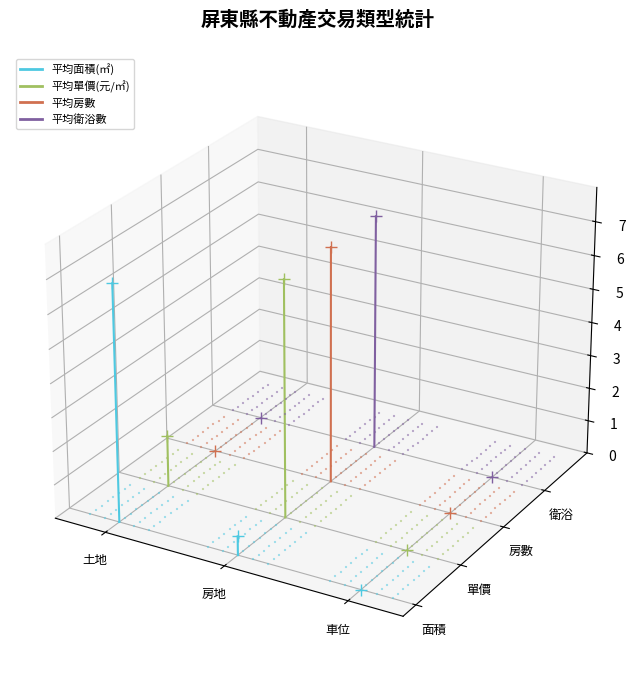

Which series has the largest total across all categories?

平均面積(㎡)